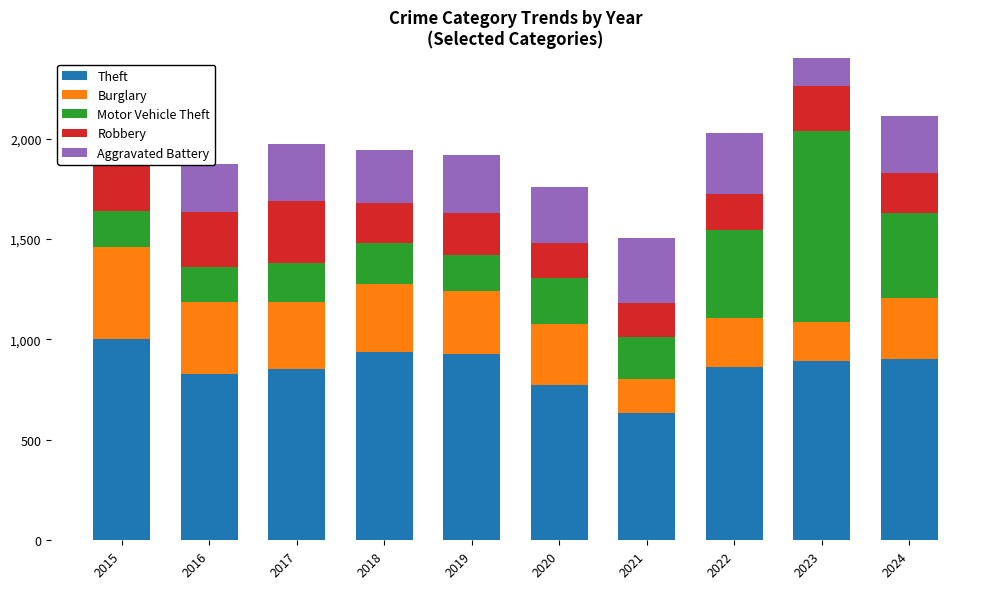

The Motor Vehicle Theft series shows 145 at 2021. True or false?

False